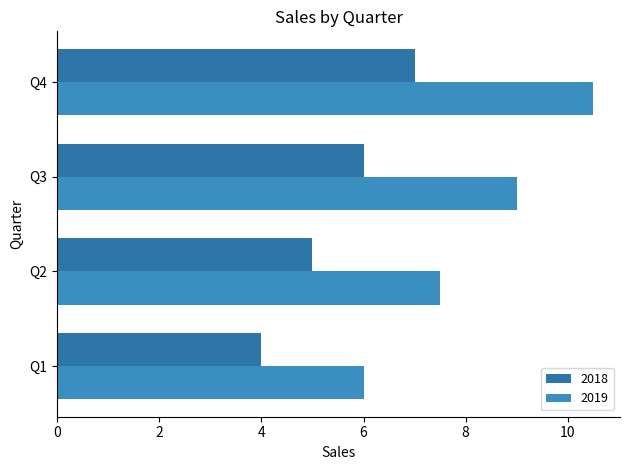

Count the number of data series in this chart.

2